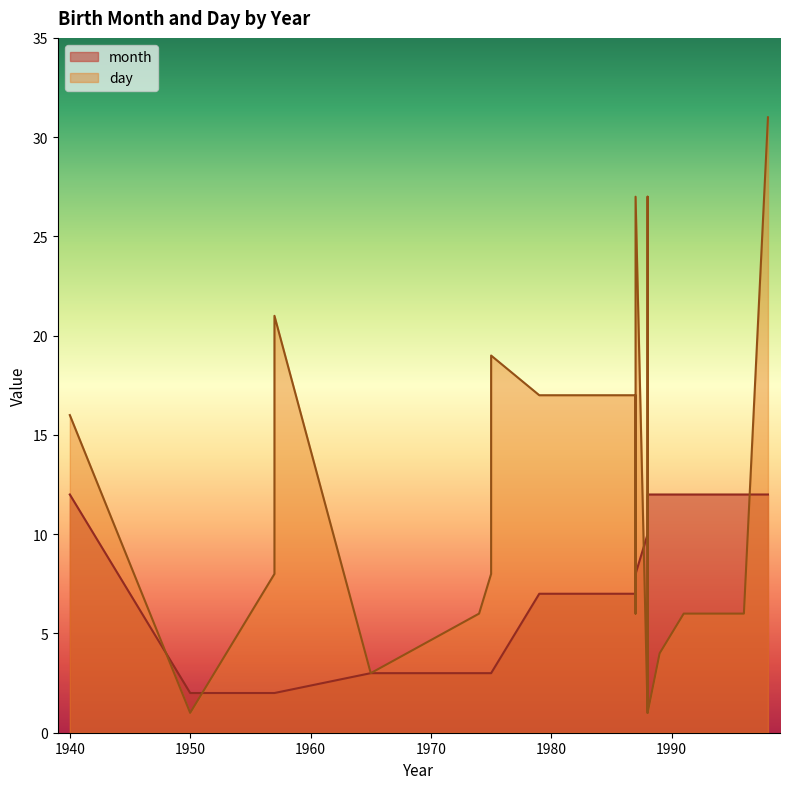

Rank the series at 1996 from highest to lowest value.

month, day